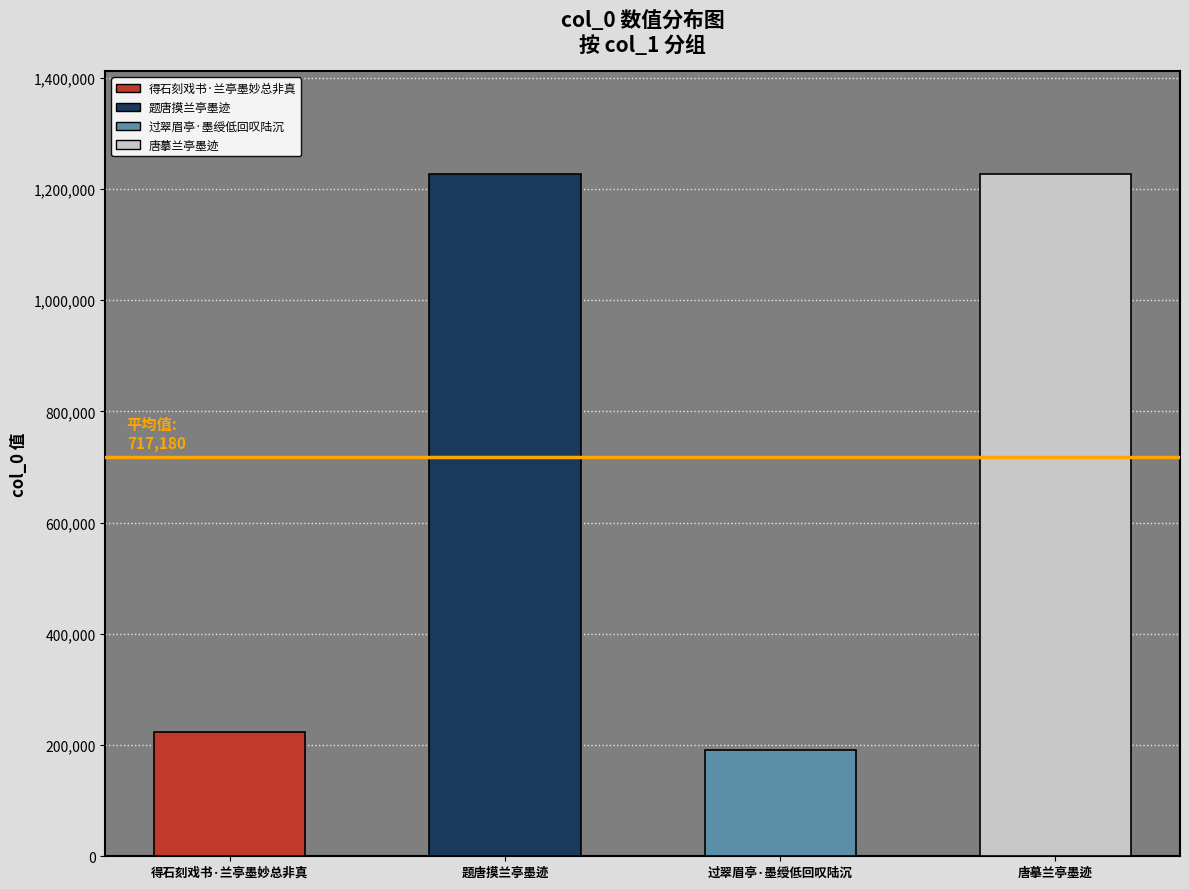

What is the minimum value shown in the chart?

191553